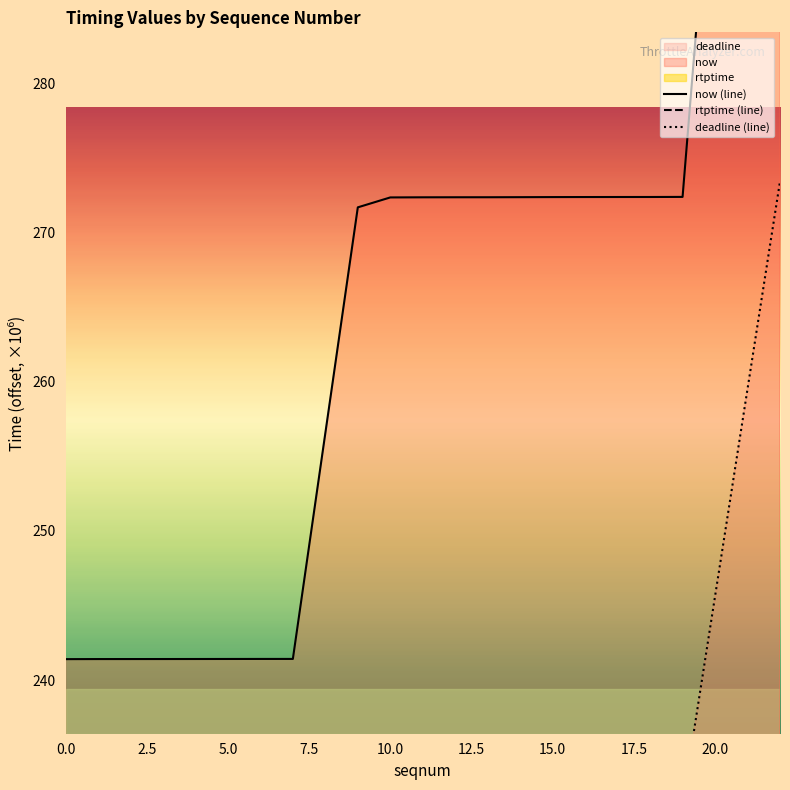

True or false: now (line) has a value of 241.4 at 5.0.

True